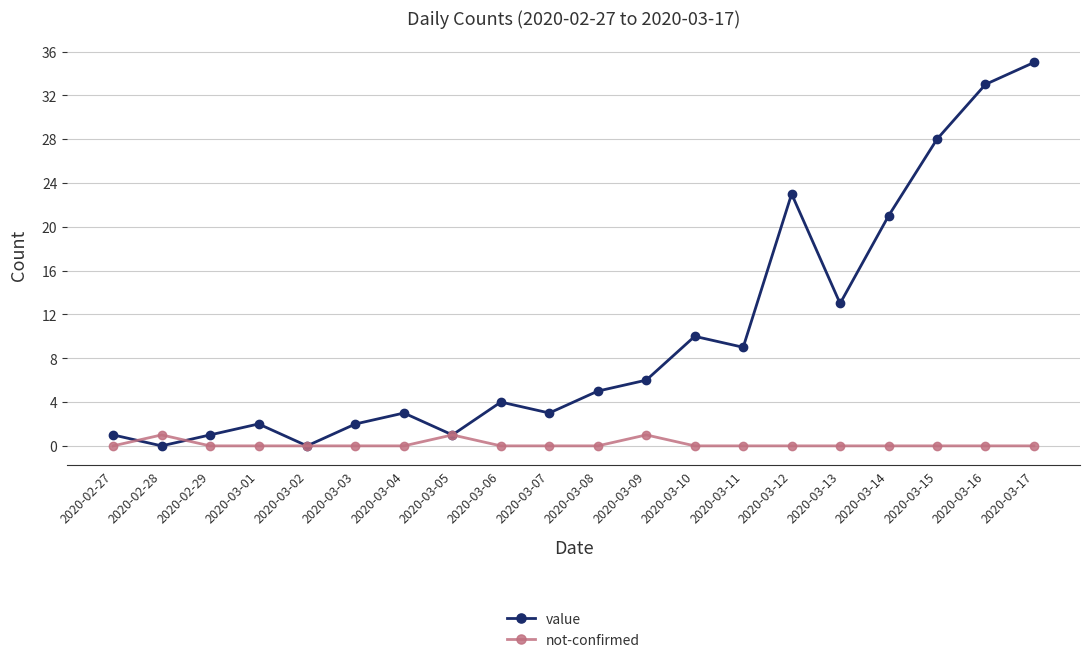

Reading left to right, extract all data points from this chart.

value: 1	0	1	2	0	2	3	1	4	3	5	6	10	9	23	13	21	28	33	35
not-confirmed: 0	1	0	0	0	0	0	1	0	0	0	1	0	0	0	0	0	0	0	0